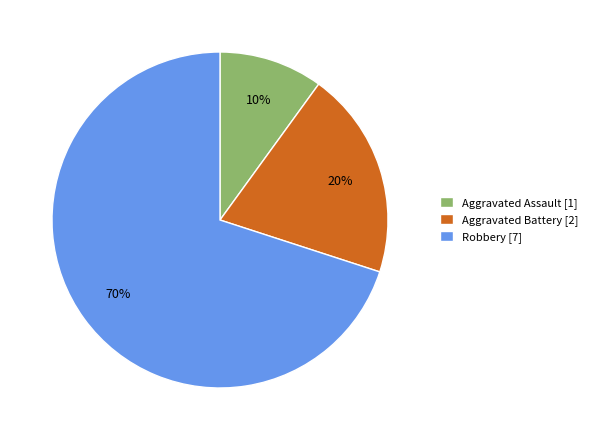

Does any single category account for the majority?

Yes